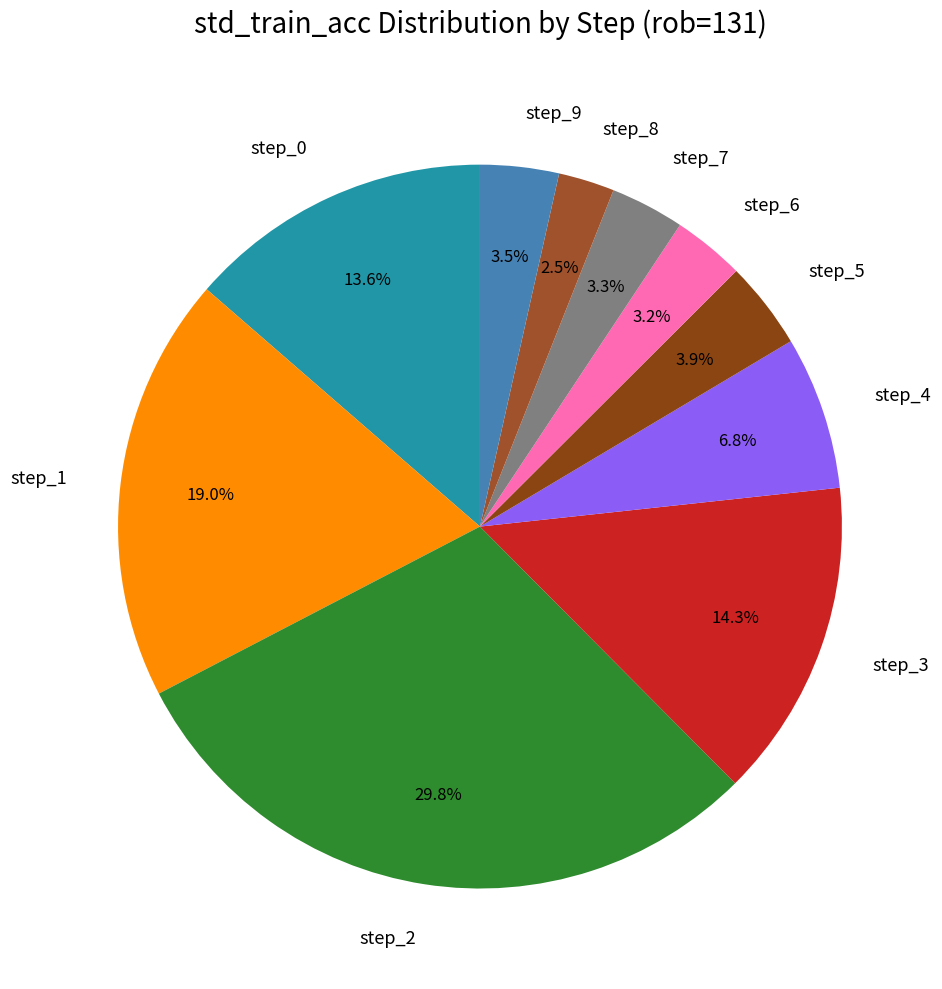

Between step_1 and step_4, which is larger?

step_1